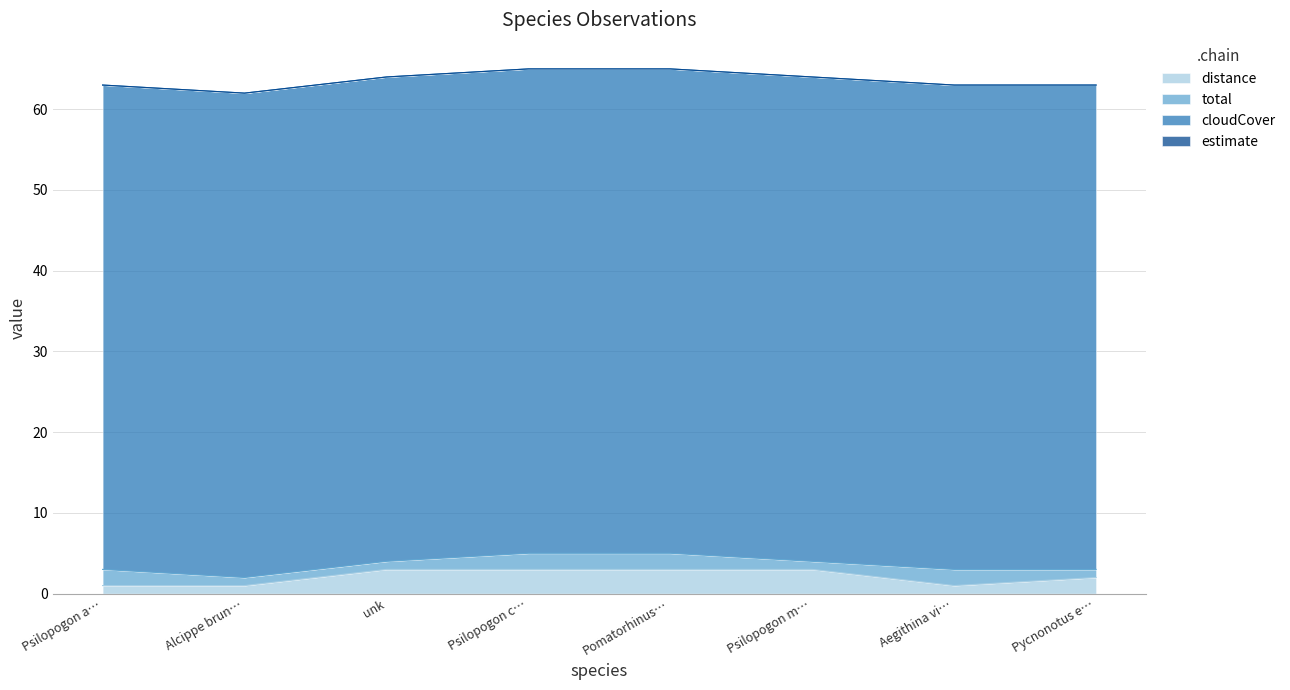

True or false: cloudCover and total cross at least once.

False